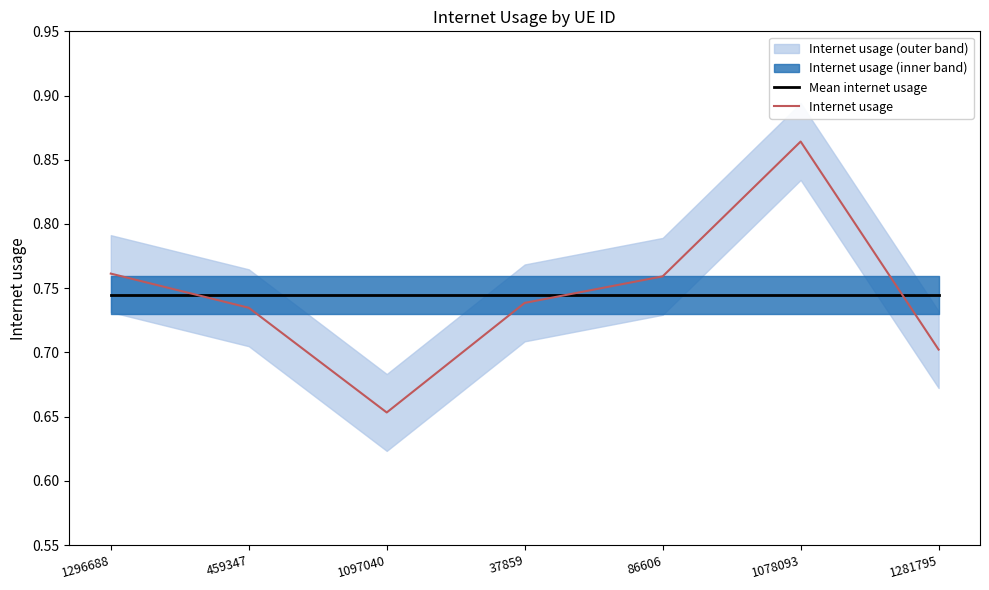

Reading left to right, extract all data points from this chart.

Mean internet usage: 0.7	0.7	0.7	0.7	0.7	0.7	0.7
Internet usage: 0.8	0.7	0.7	0.7	0.8	0.9	0.7